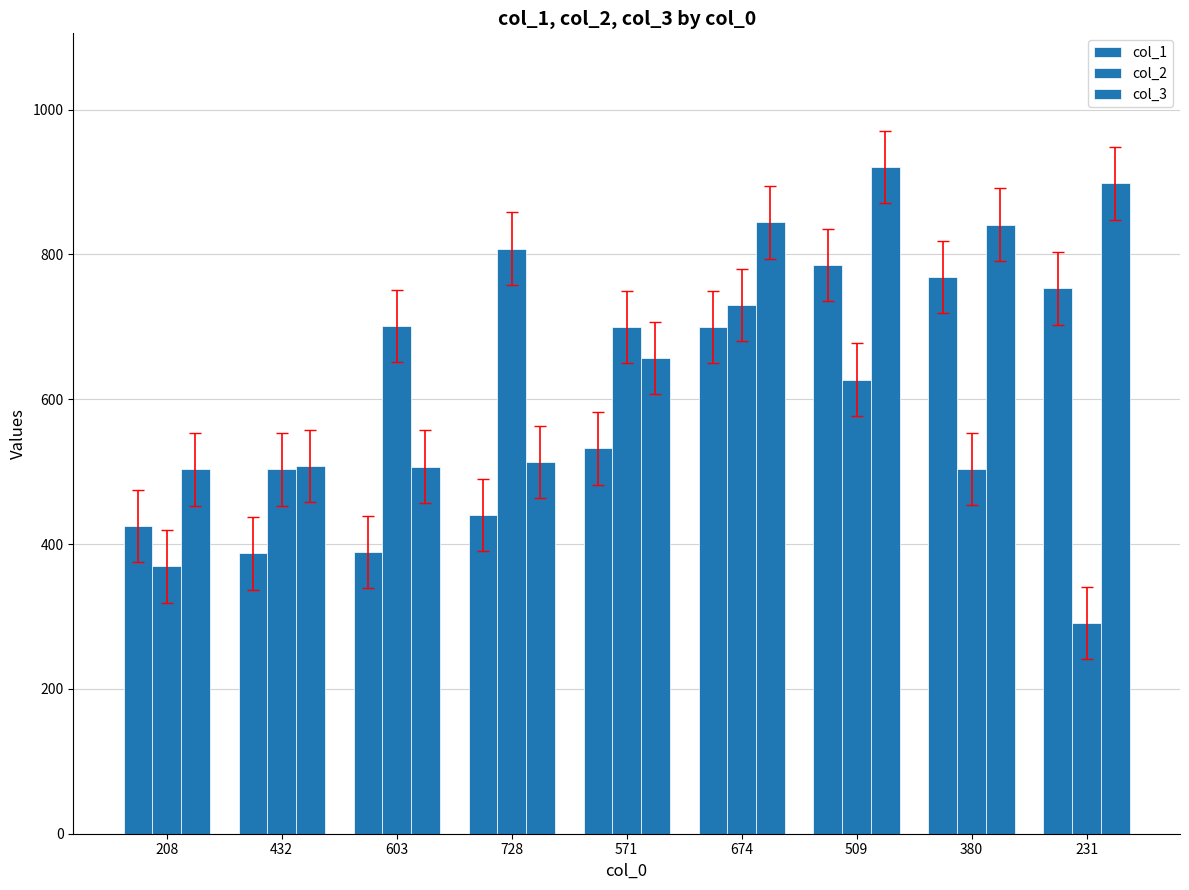

At 208, list the series in order from largest to smallest.

col_3, col_1, col_2